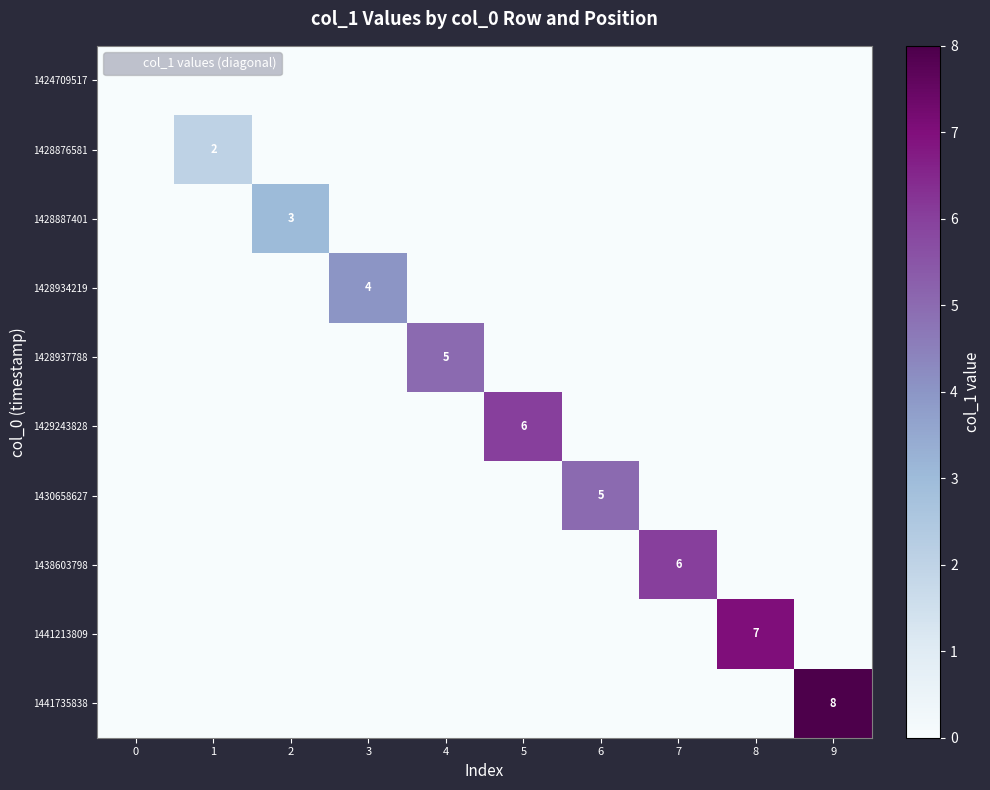

The value of 1428887401 at 2 is 3. True or false?

True